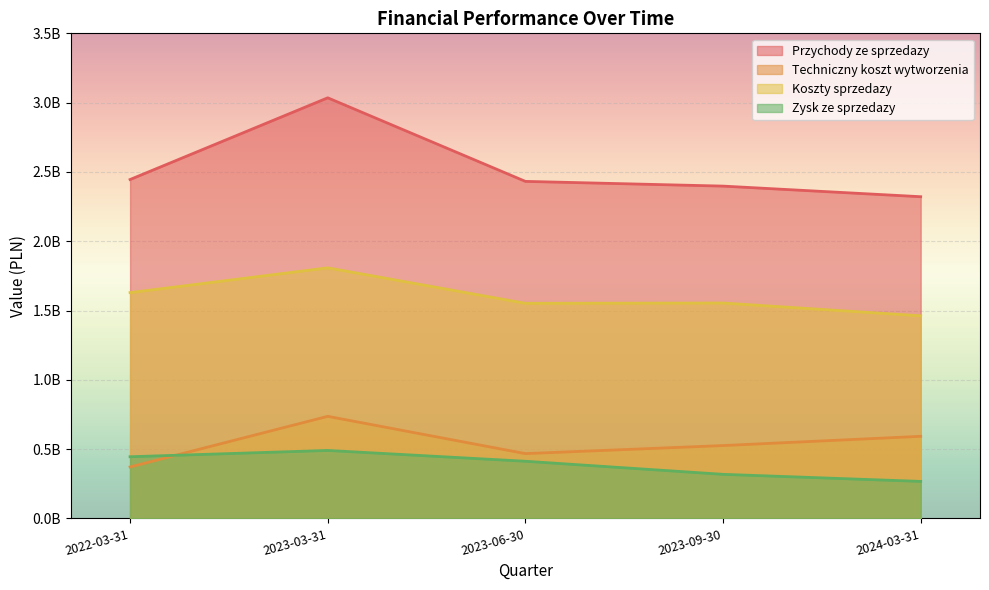

Rank the series at 2022-03-31 from lowest to highest value.

Techniczny koszt wytworzenia, Zysk ze sprzedazy, Koszty sprzedazy, Przychody ze sprzedazy